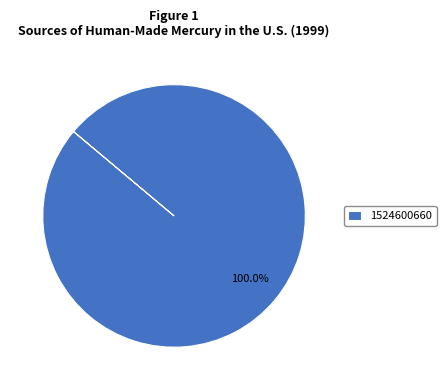

How many slices are in this pie chart?

1